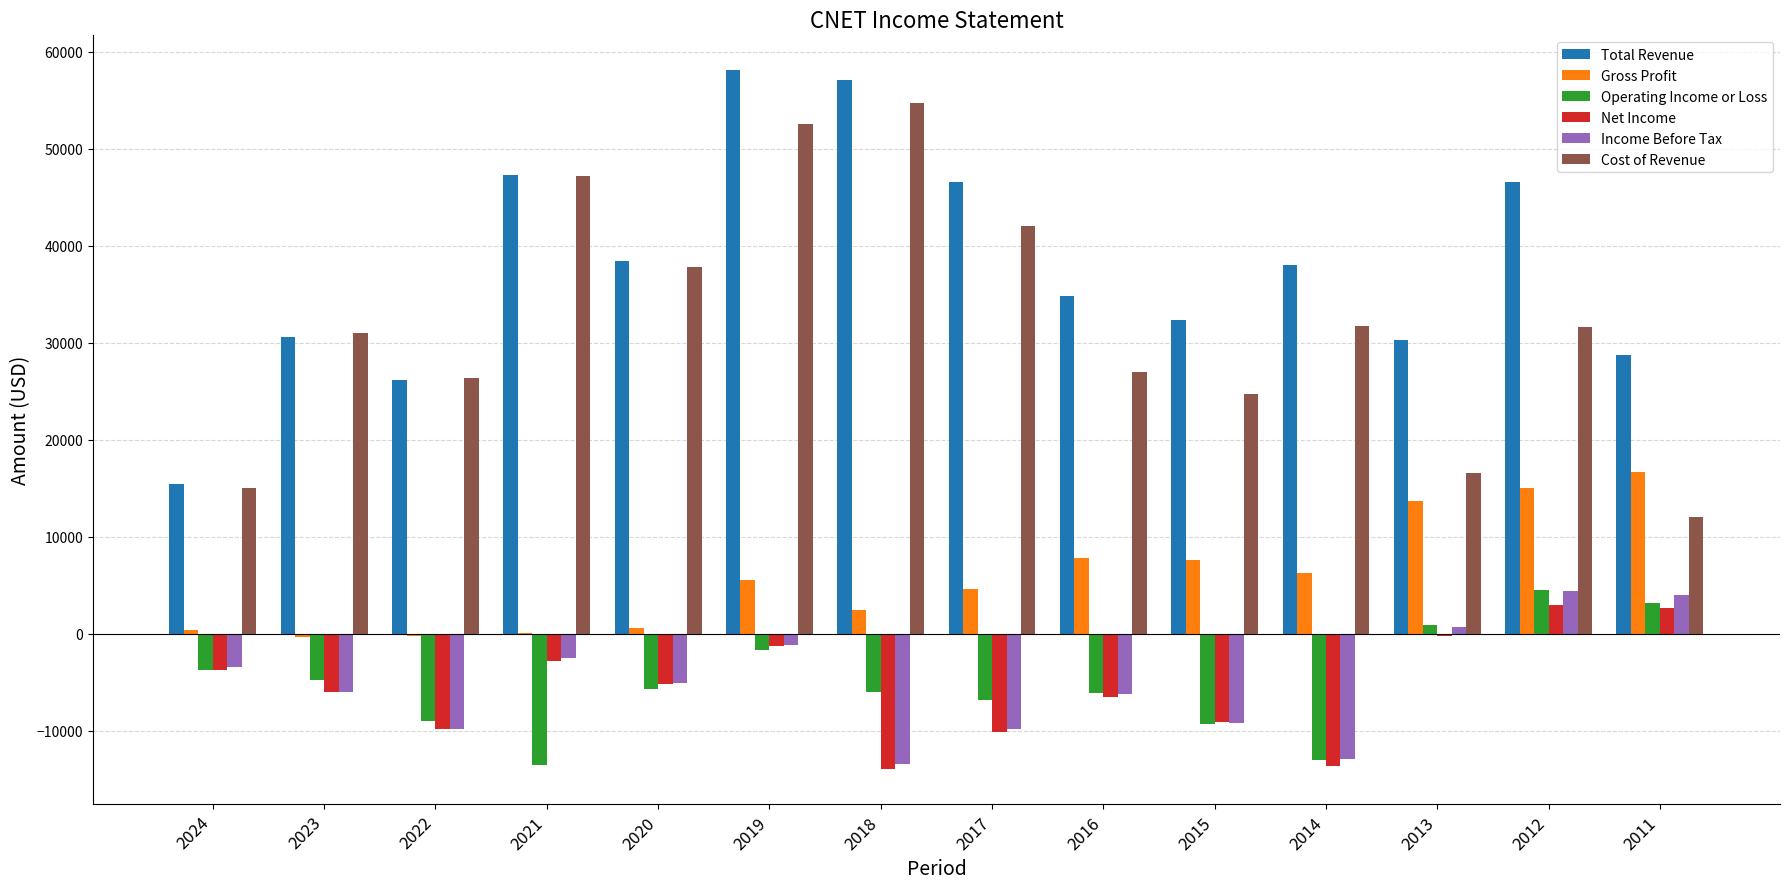

Between 2024 and 2011, which series saw the biggest shift?

Gross Profit